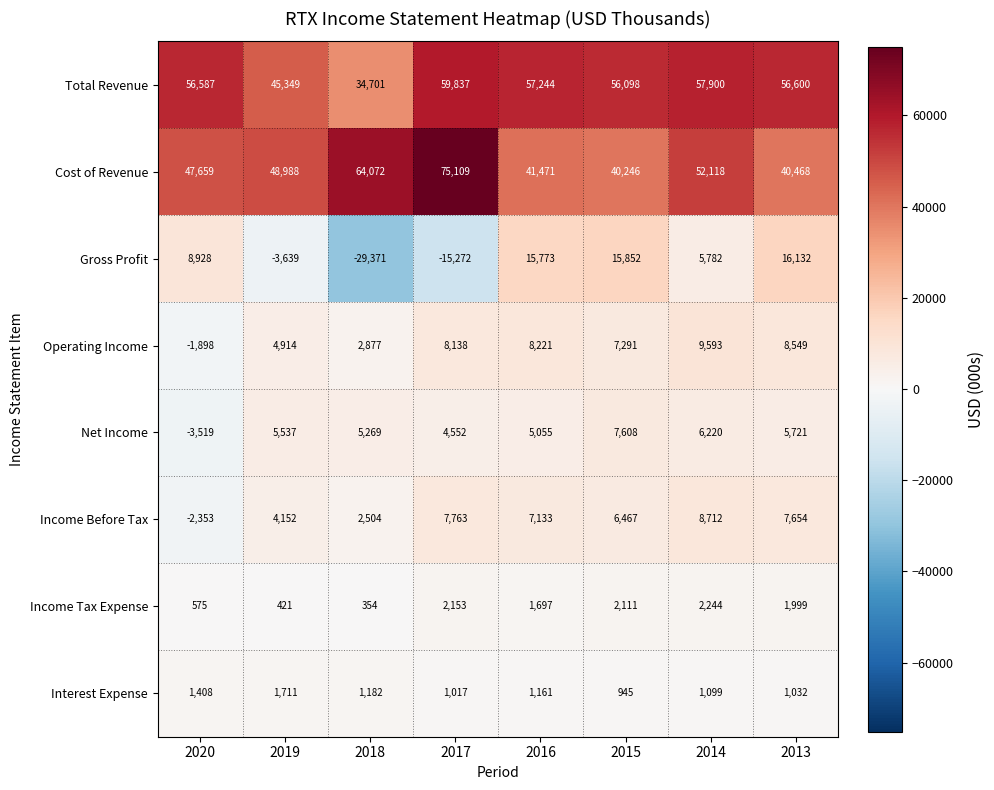

At which category is the sum across all series the highest?

2014